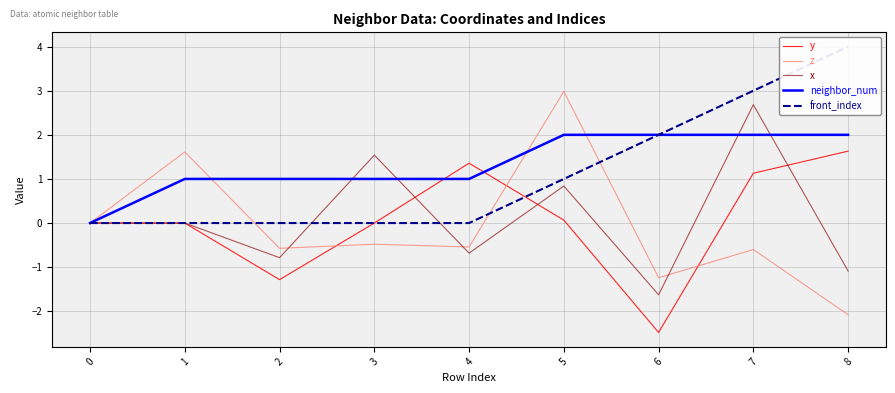

True or false: neighbor_num has more than 2 interior local peaks.

False